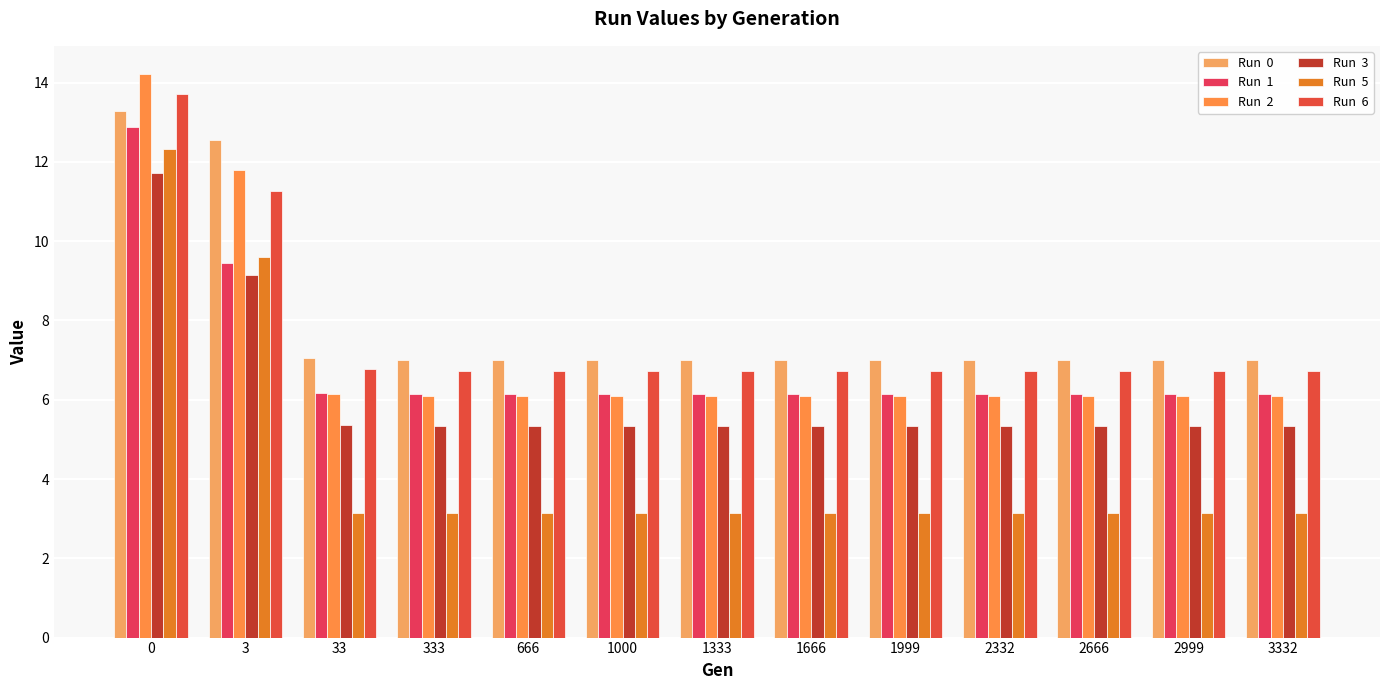

What is the maximum value shown in the chart?

14.2